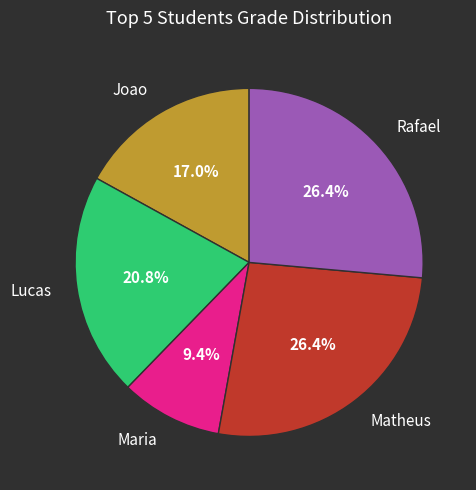

Count the number of slices in the pie.

5